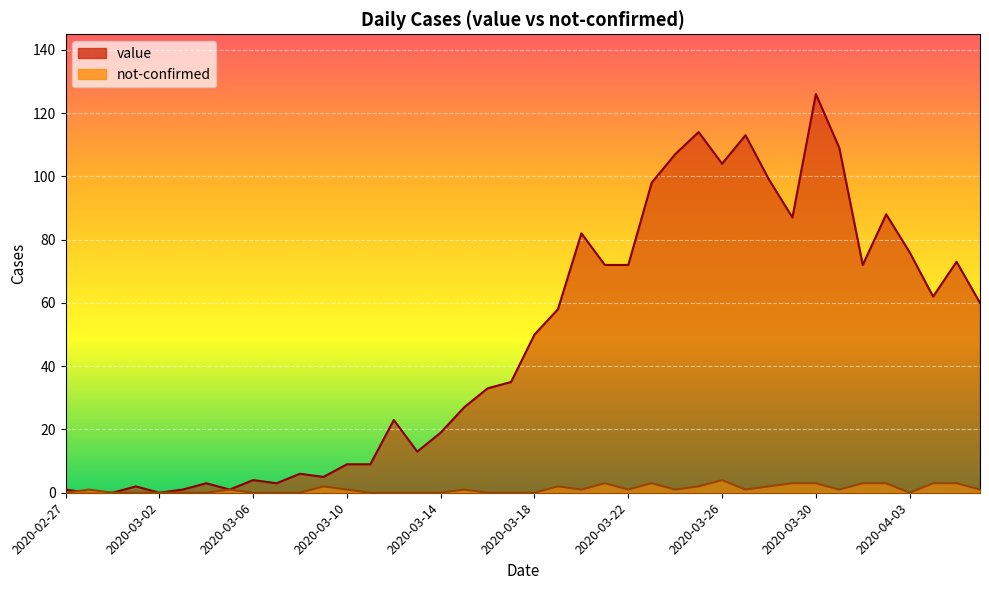

At which label does value first exceed 50?

2020-03-19